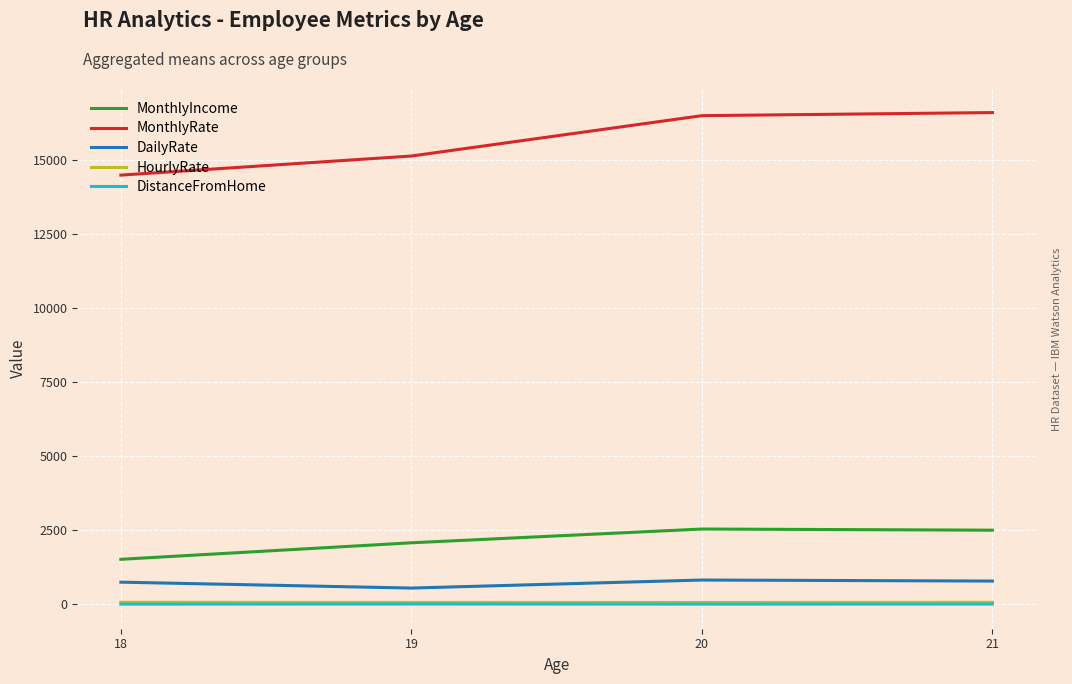

Which series changed the most between 19 and 21?

MonthlyRate